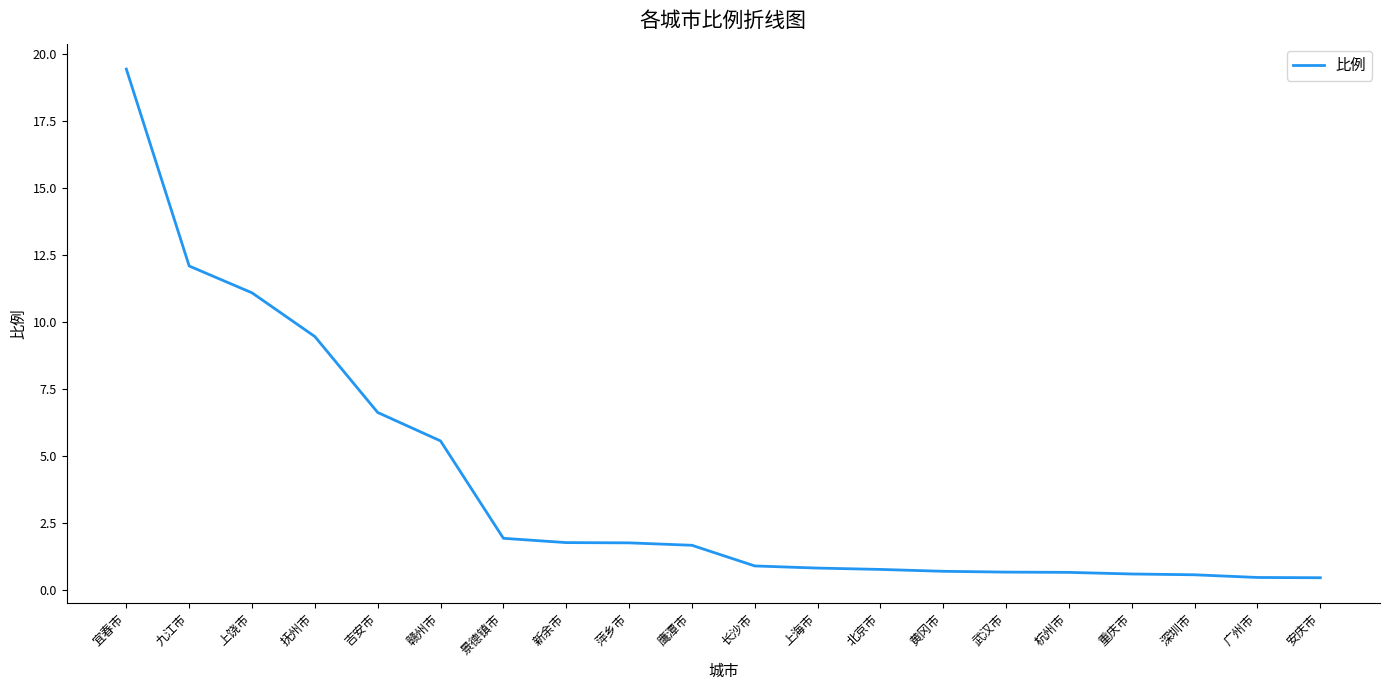

What is the minimum value shown in the chart?

0.5